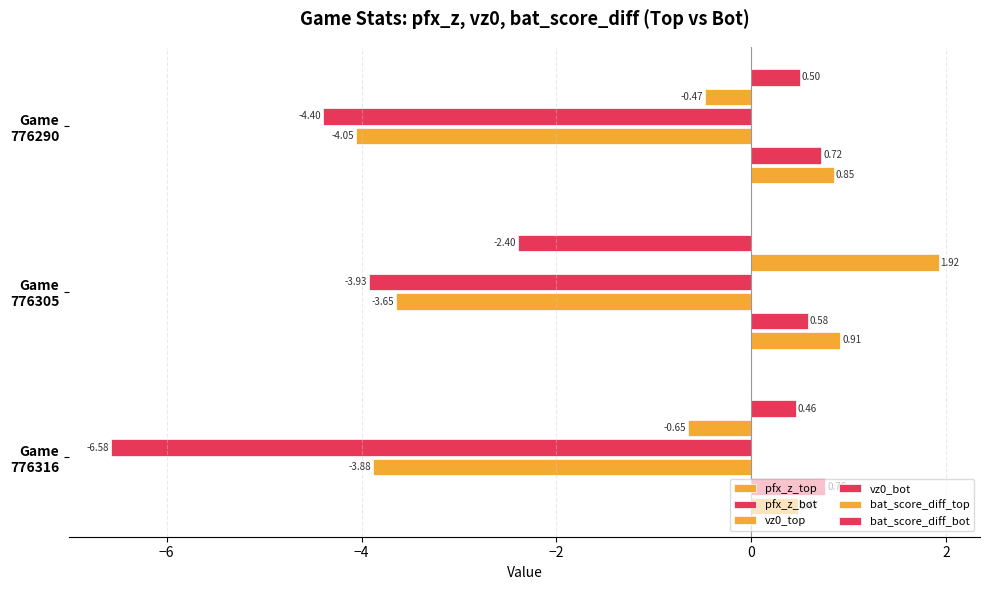

How many values in the bat_score_diff_bot series exceed 0?

2